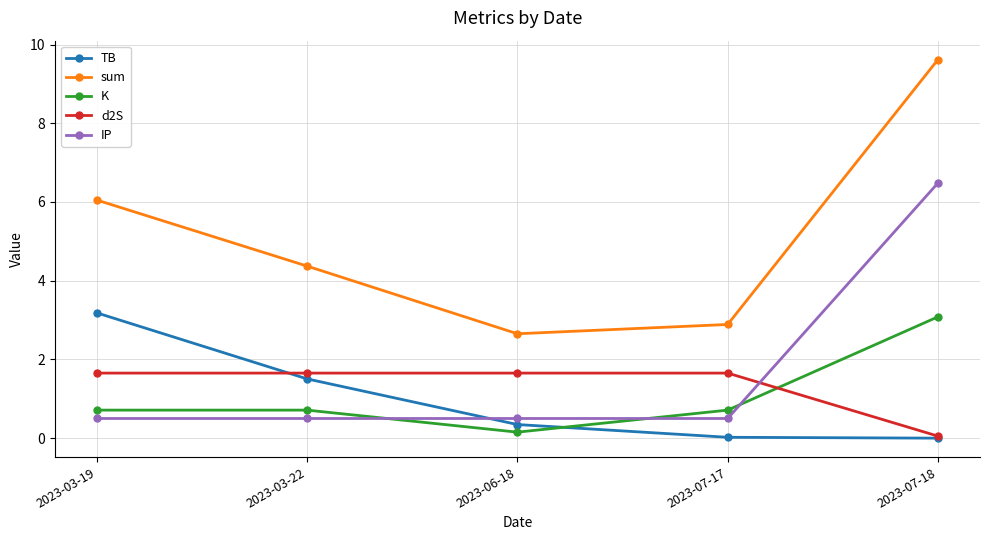

The value of sum at 2023-06-18 is 2.7. True or false?

True